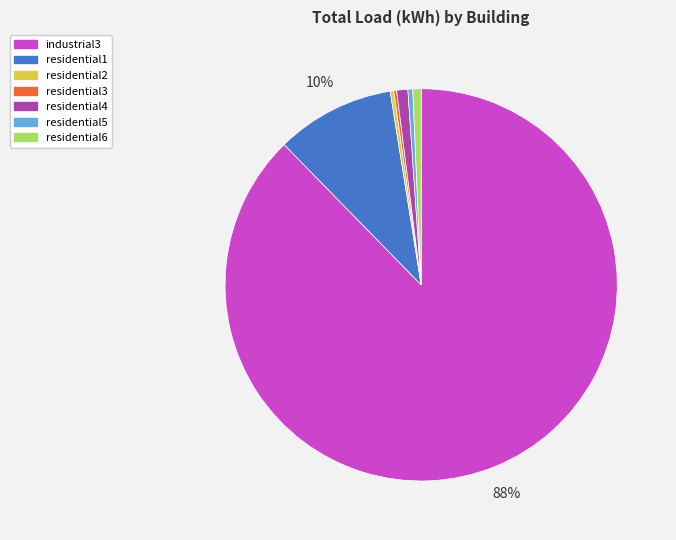

Combined, do residential2 and residential5 account for over 50%?

No